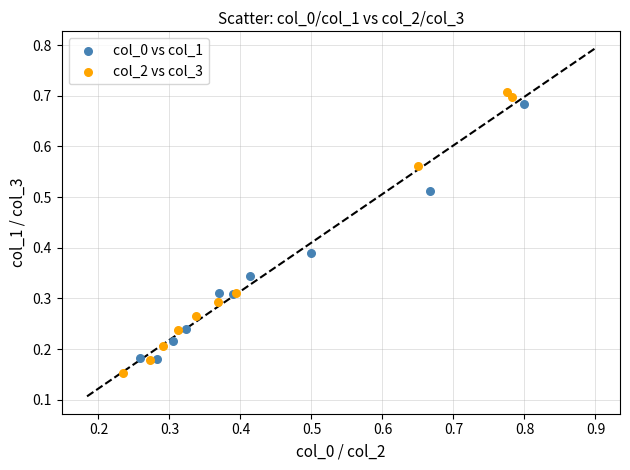

Which series has the largest Y range (max minus min)?

col_2 vs col_3